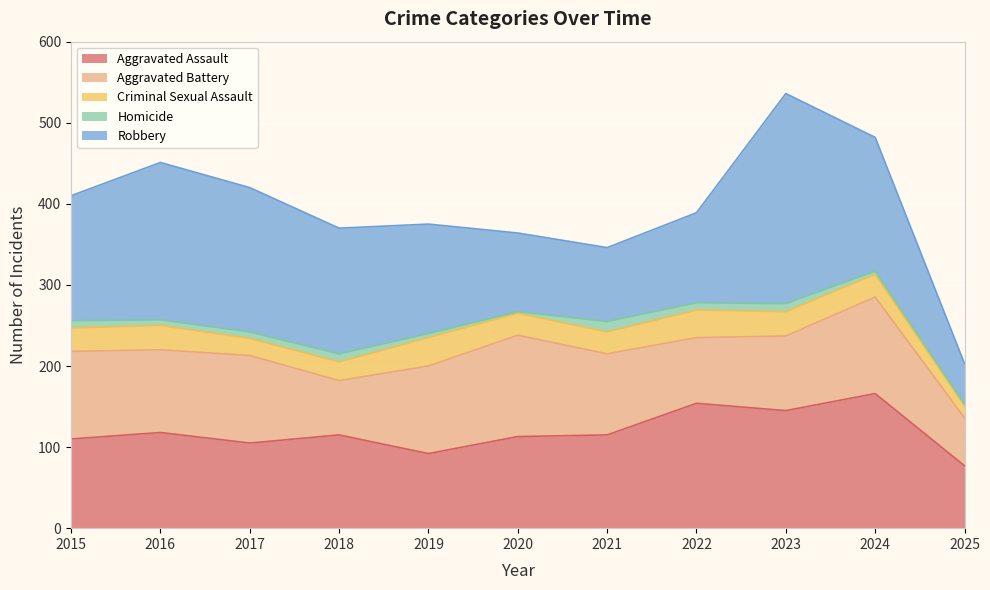

In Aggravated Battery, how many points are higher than both neighbors (excluding endpoints)?

3